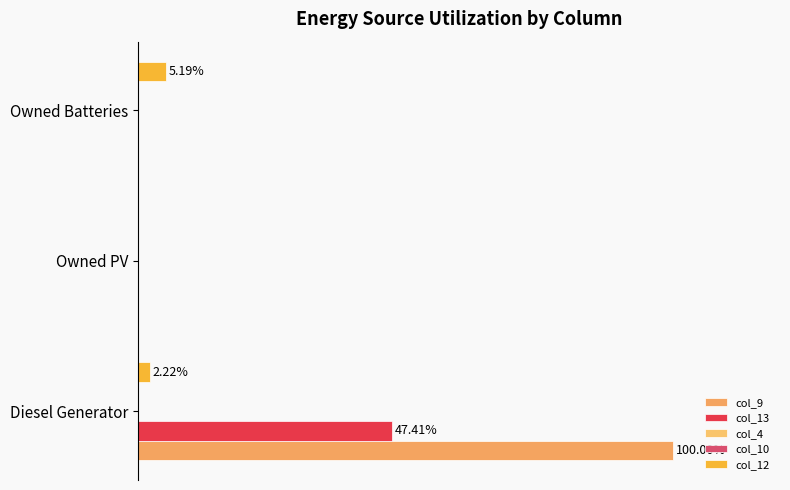

How many values in col_13 are above zero?

1